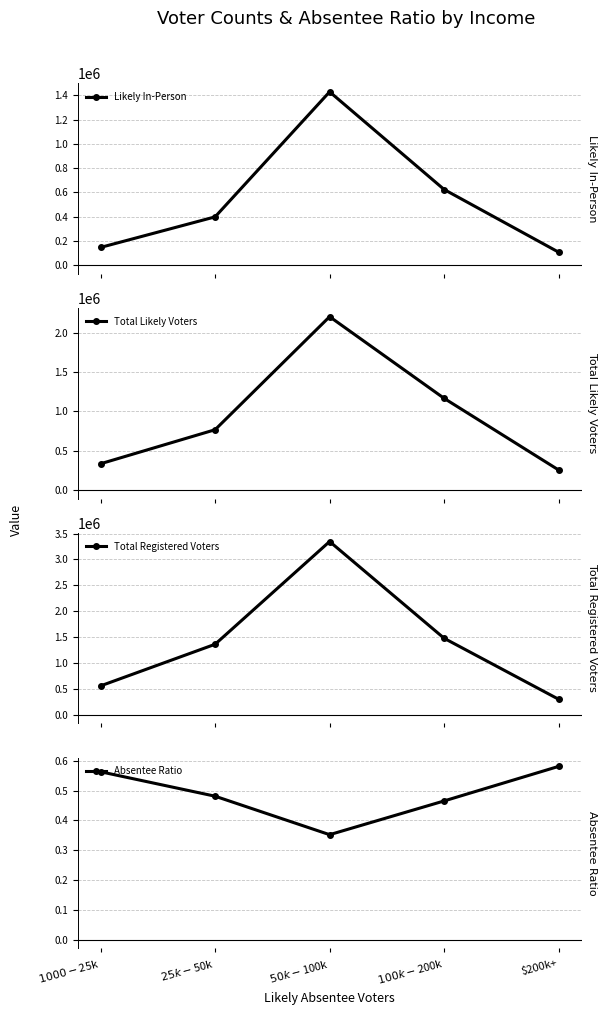

What is the difference between the maximum and minimum values in the Likely In-Person series?

1323872